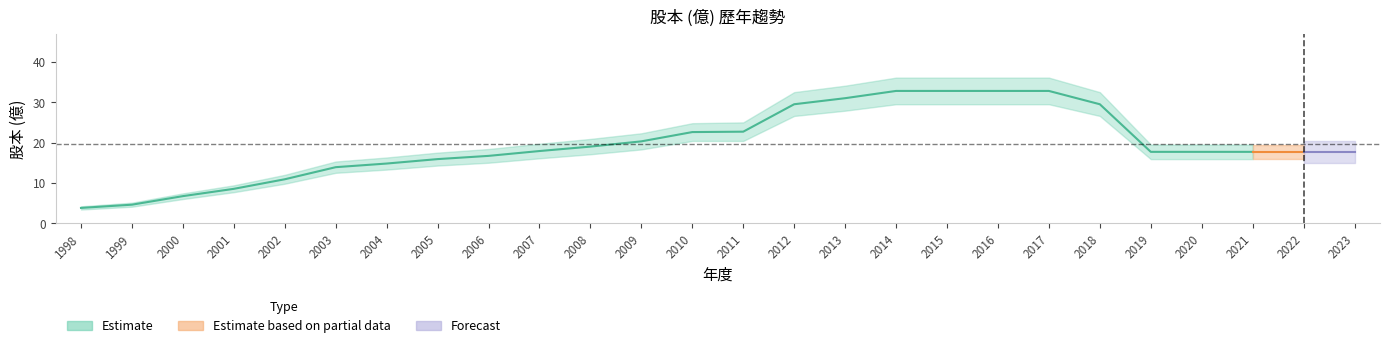

At which label is Estimate closest to 18?

2007